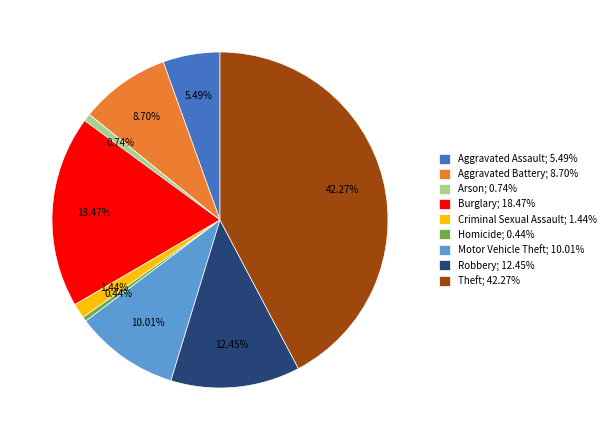

Which slice is the largest?

Theft